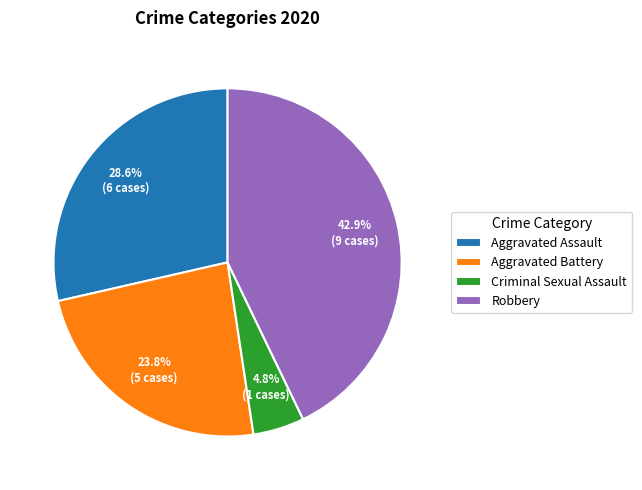

To the nearest percent, what percentage of the pie is Robbery?

43%